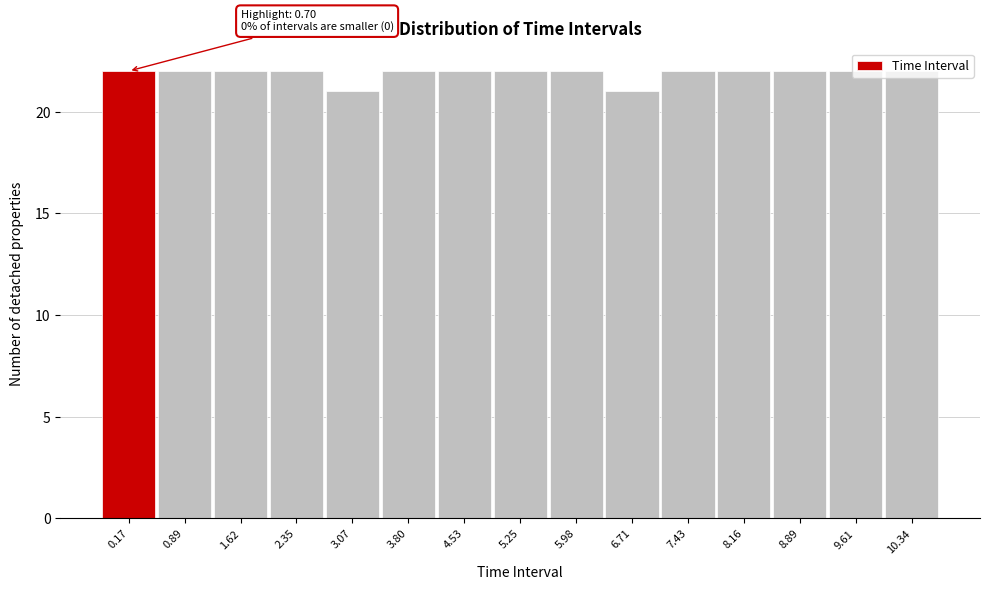

What is the sum of the values at 10.34 and 6.71?

43